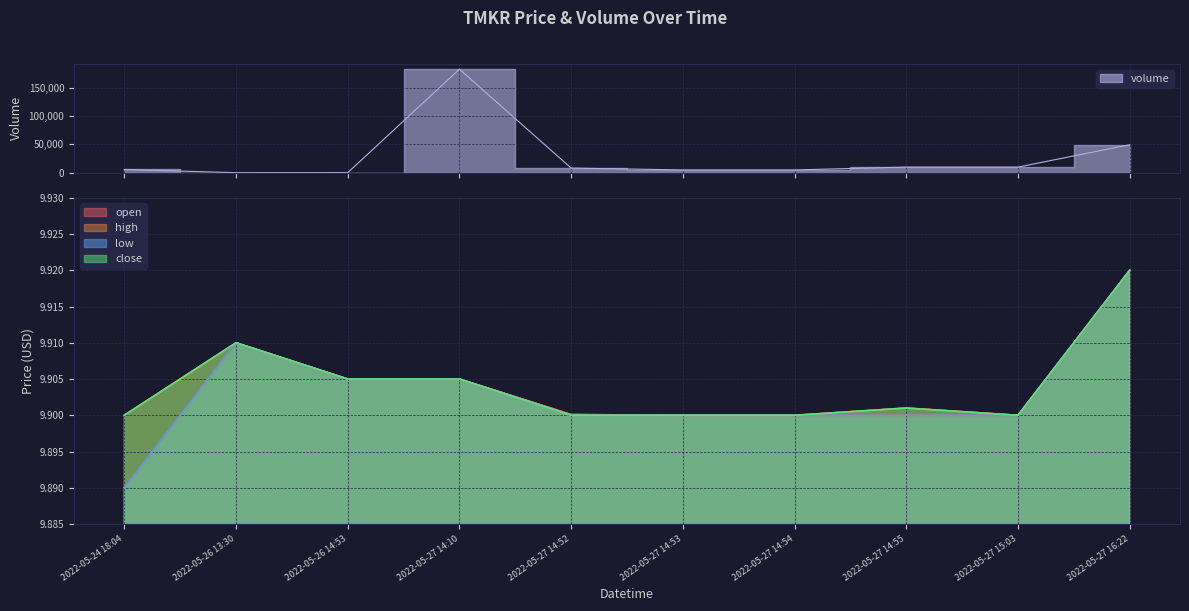

True or false: close and low intersect in this chart.

False